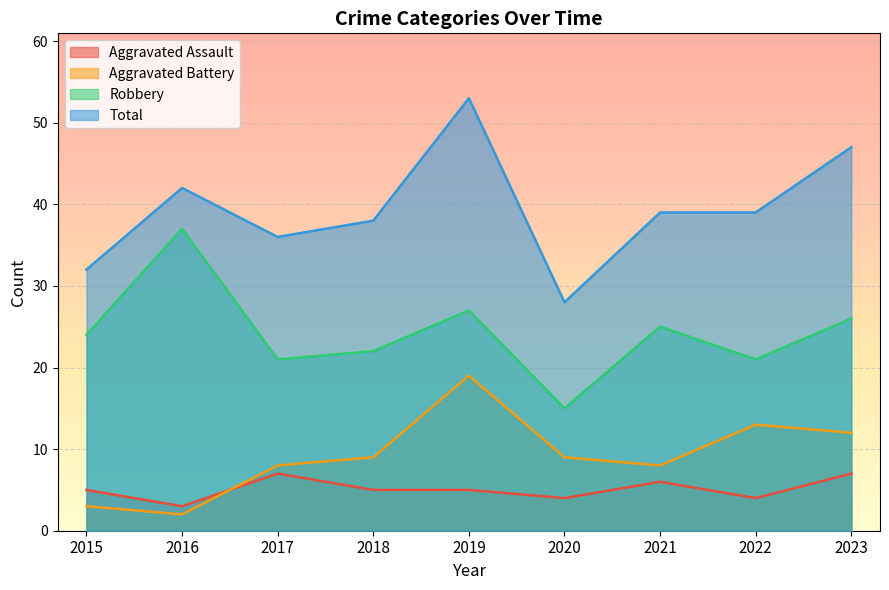

How many distinct data groups are displayed?

4